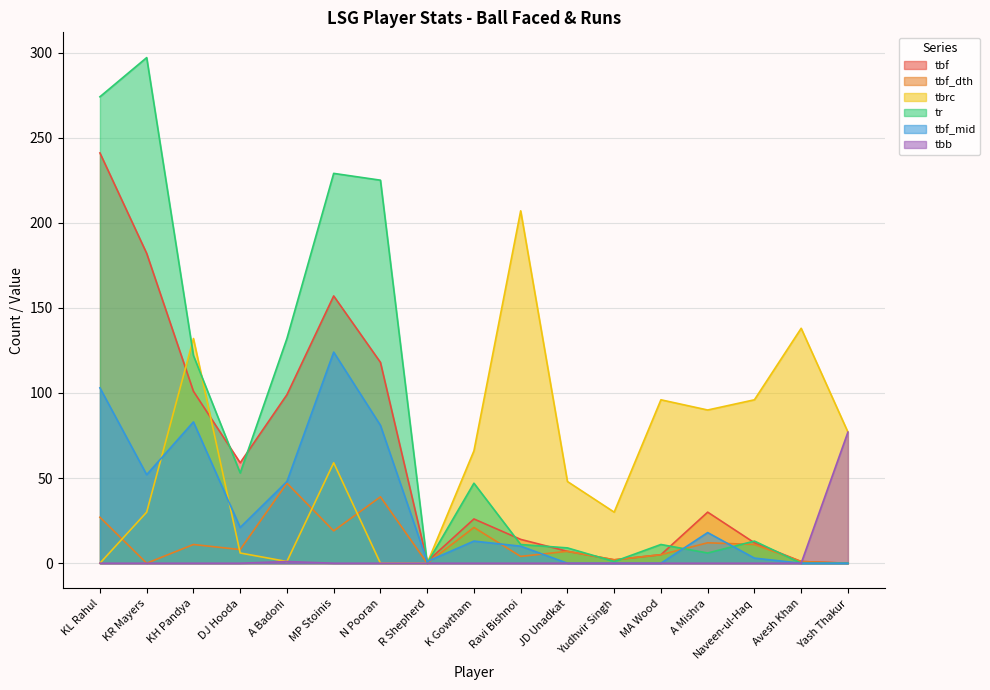

What is the average value of the tbf_mid series?

33